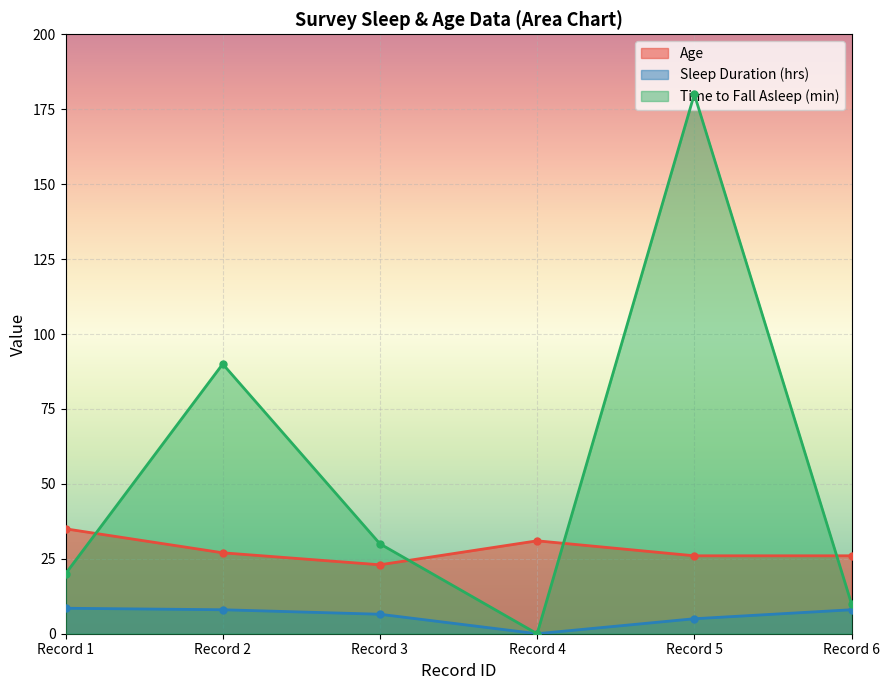

At how many categories does at least one series exceed 139?

1